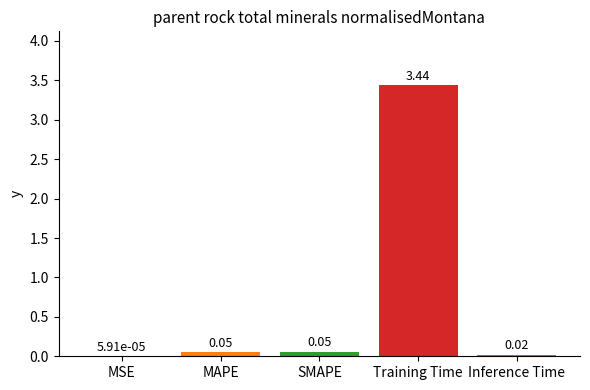

Does the chart contain stacked bars?

No